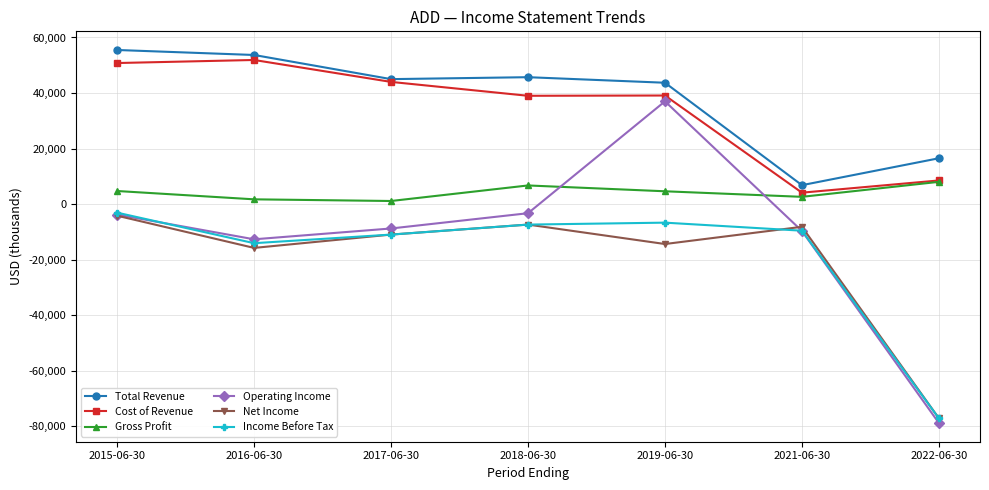

What is the label of the 7th point from the right?

2015-06-30